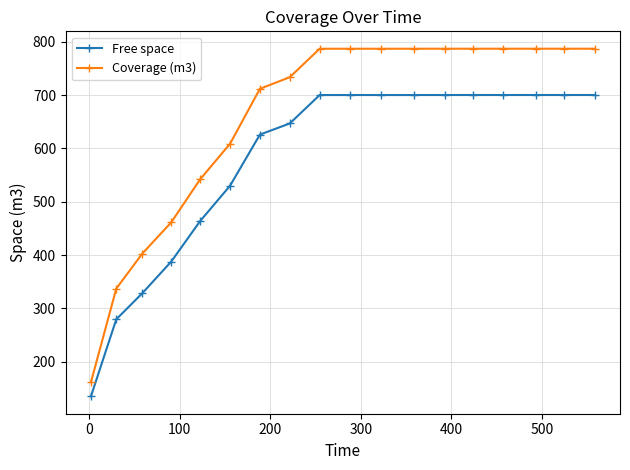

What is the average value of the Free space series?

577.8